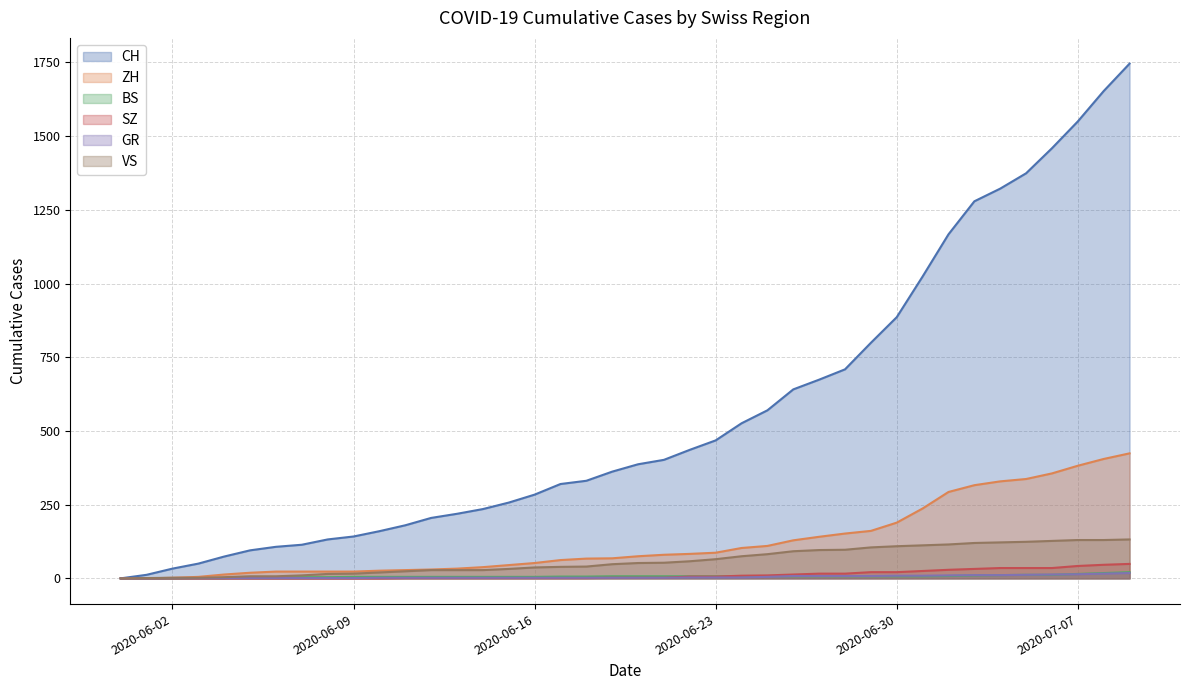

True or false: ZH and GR intersect in this chart.

False